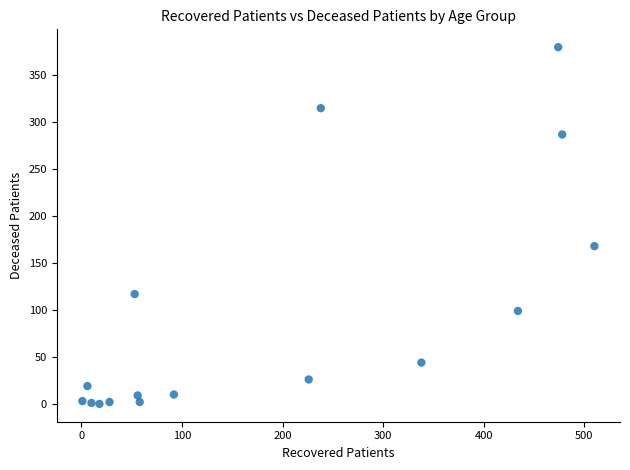

What is the range of X values (max minus min)?

509